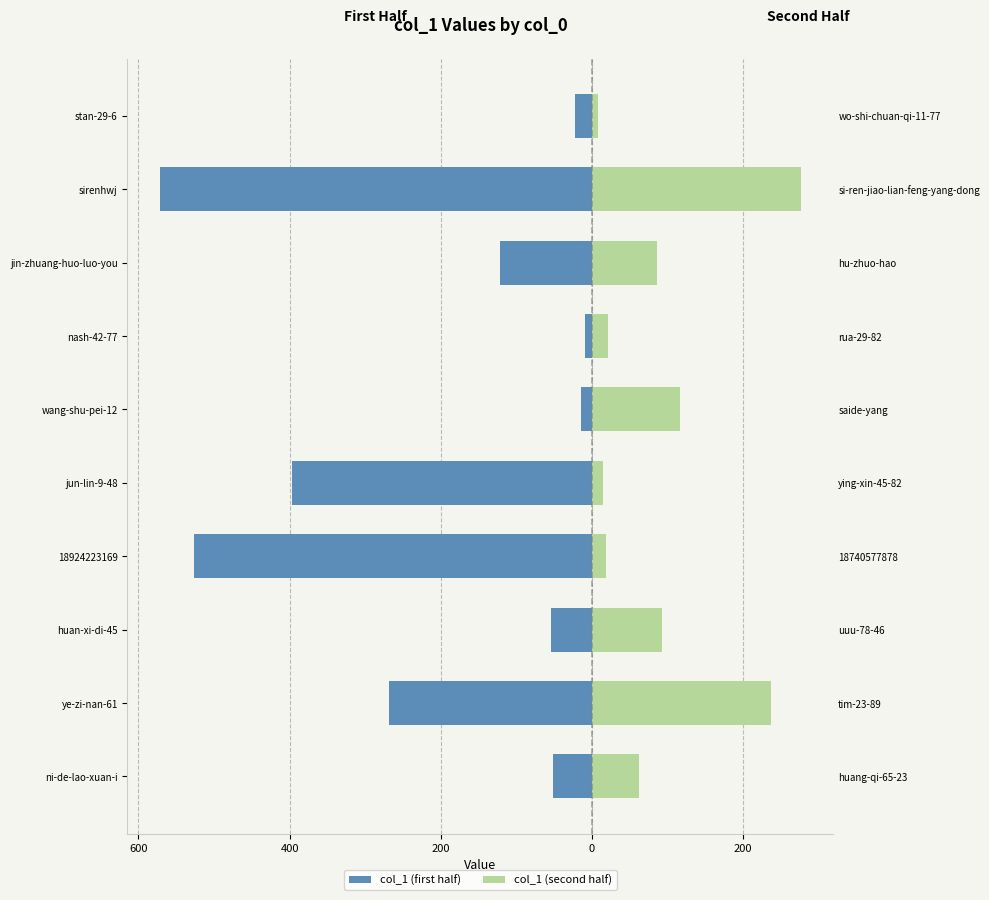

The col_1 (second half) series shows 2 at stan-29-6. True or false?

False